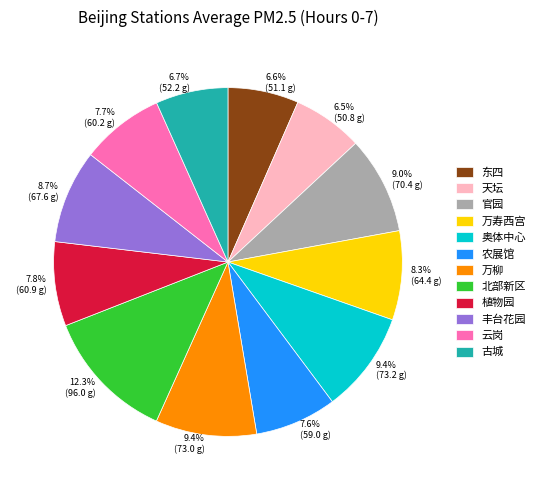

To the nearest percent, what percentage of the pie is 万寿西宫?

8%